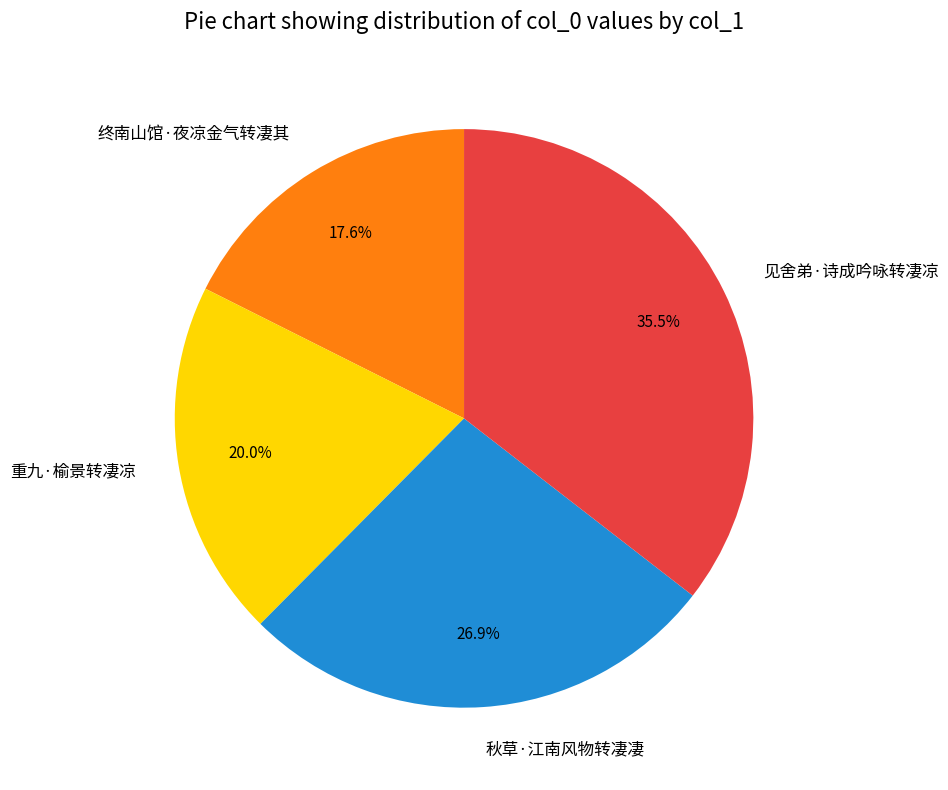

To the nearest percent, what is the difference between the 秋草·江南风物转凄凄 and 见舍弟·诗成吟咏转凄凉 slice percentages?

9%